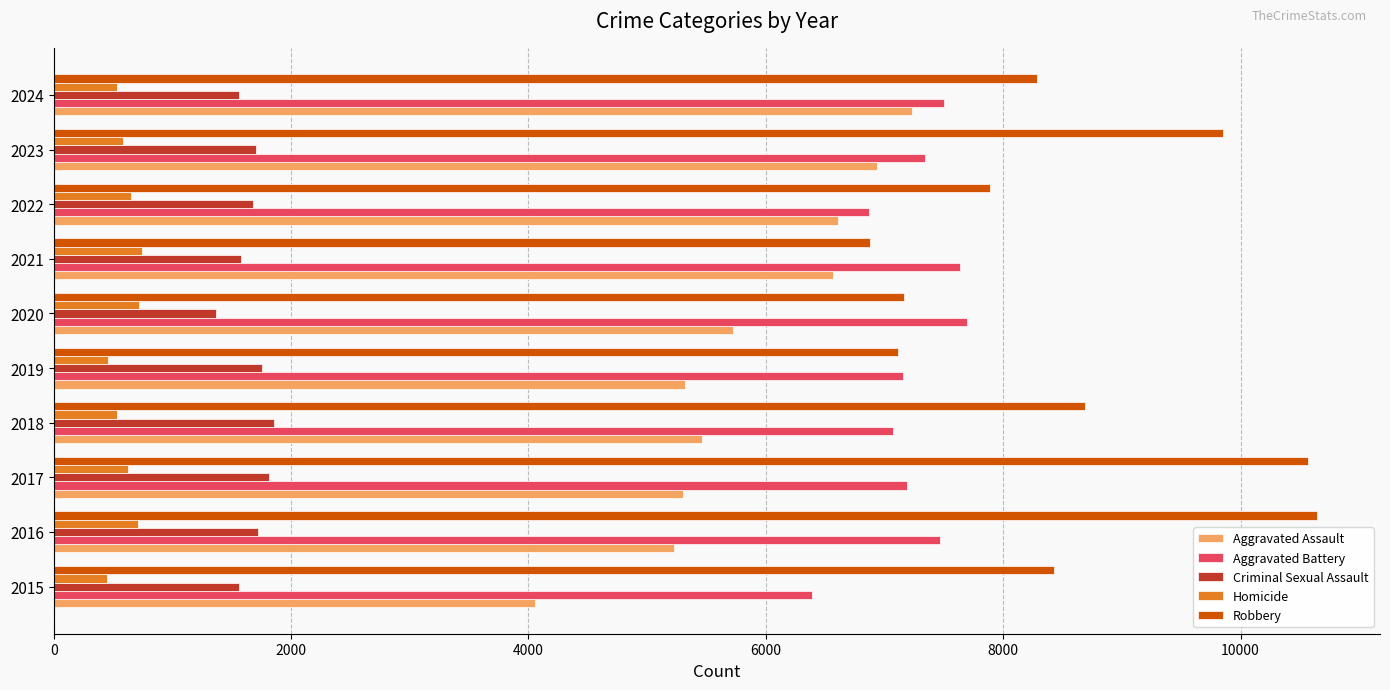

Which series has the largest range (max minus min)?

Robbery